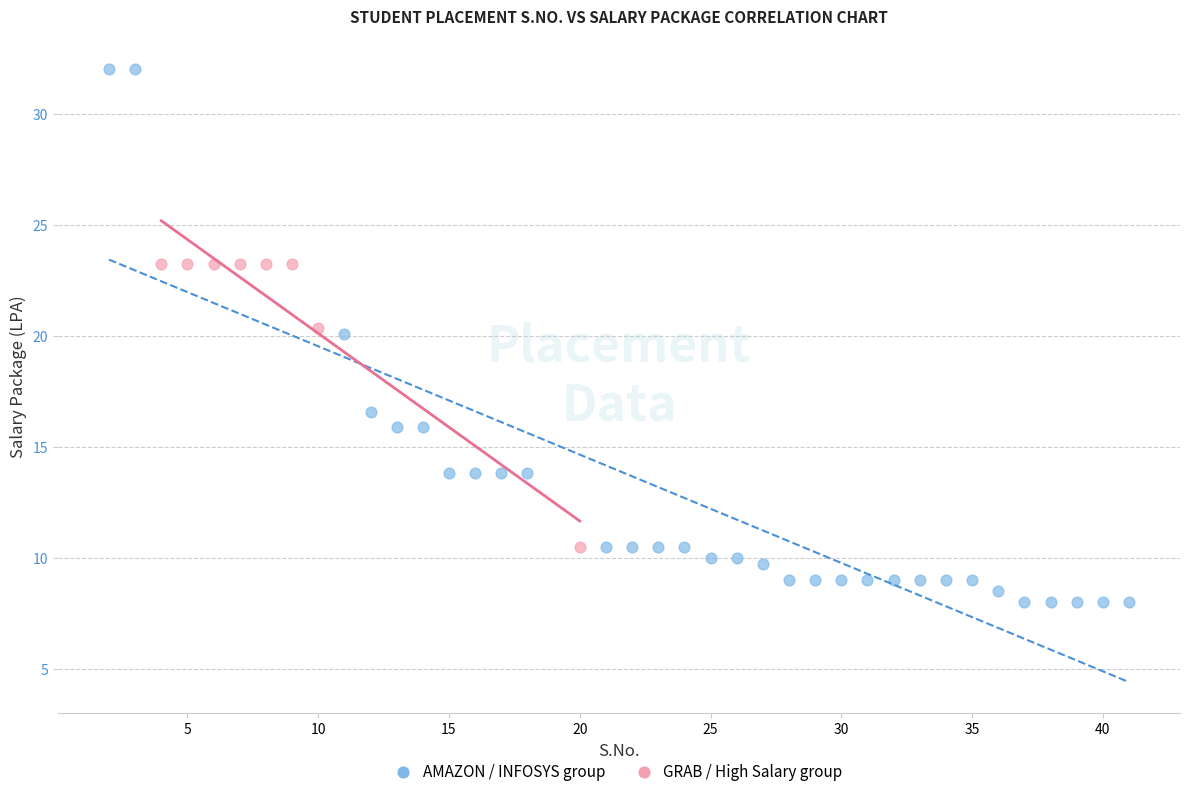

Which series contains the lowest Y value?

AMAZON / INFOSYS group